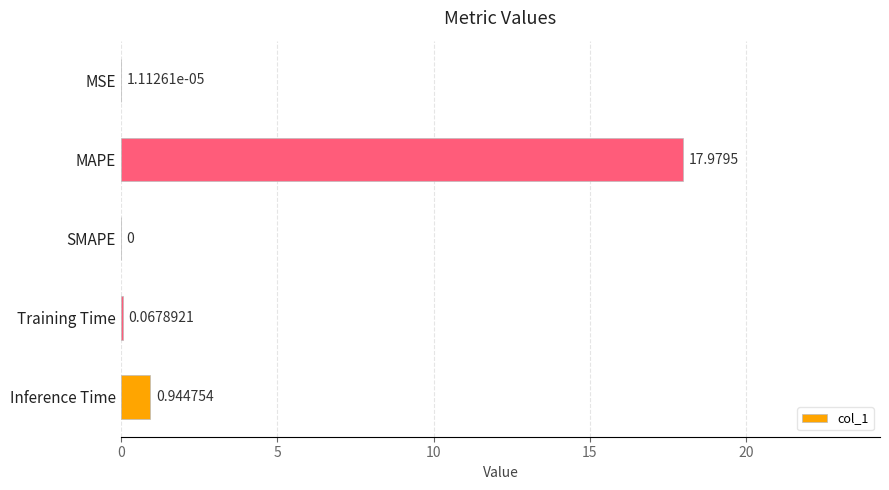

What is the sum of all values?

19.0